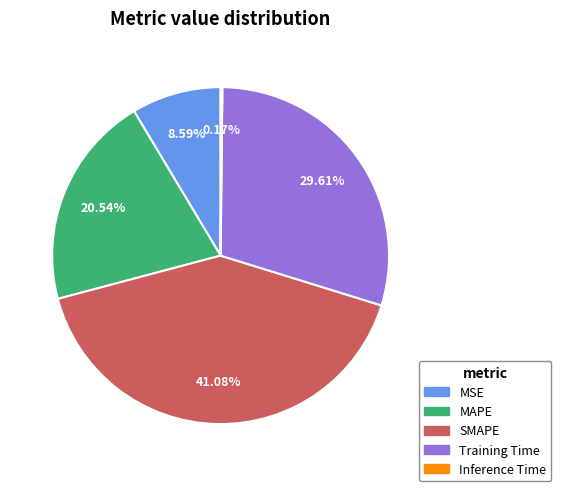

Do SMAPE and Training Time together represent more than half of the pie?

Yes